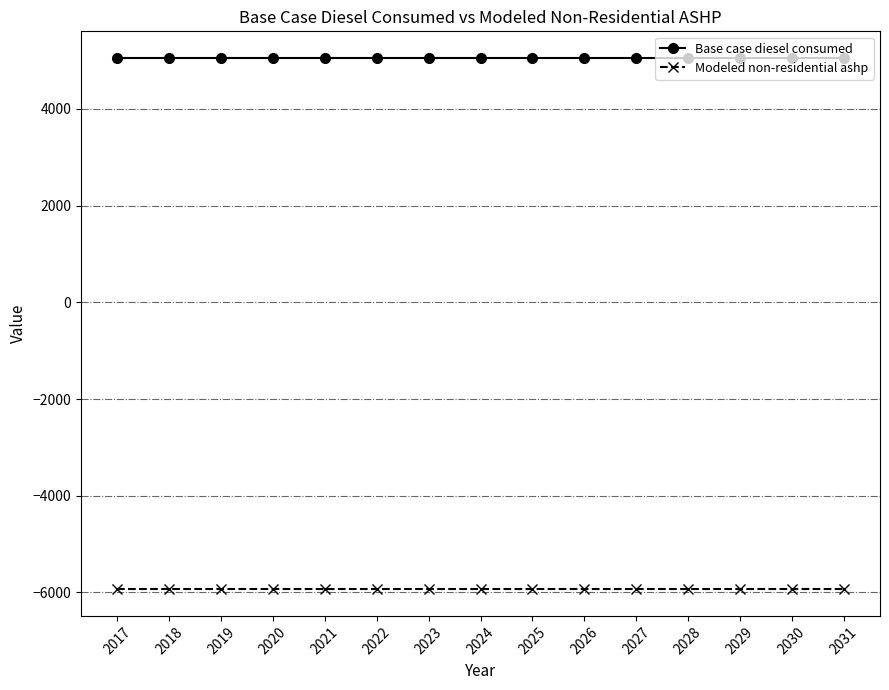

What is the approximate value of Base case diesel consumed at 2022?

5056.3